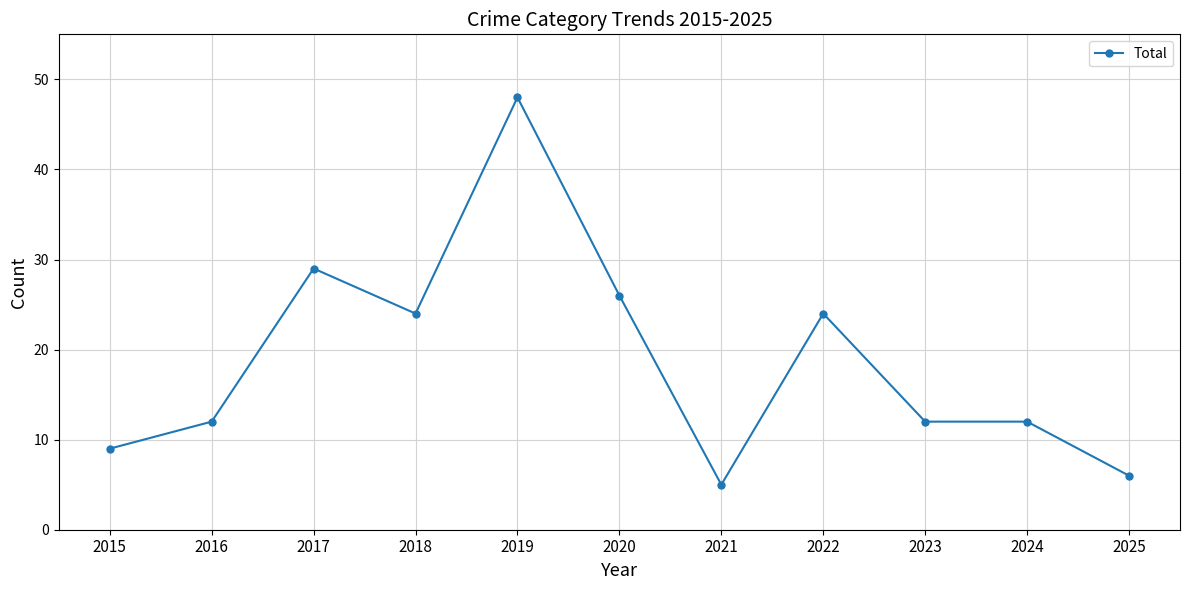

At which category does the data reach its first local peak?

2017